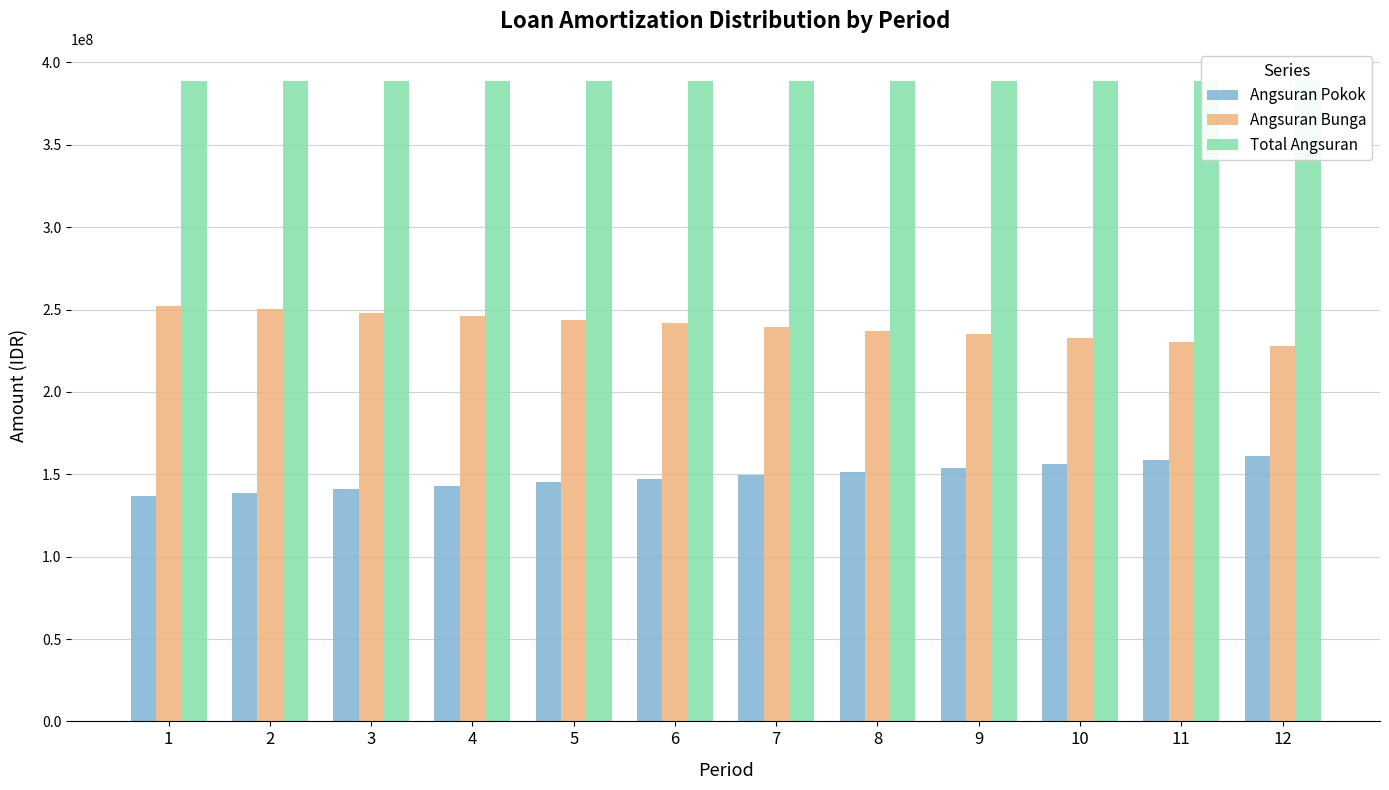

Are the bars grouped side by side (vs. stacked)?

Yes